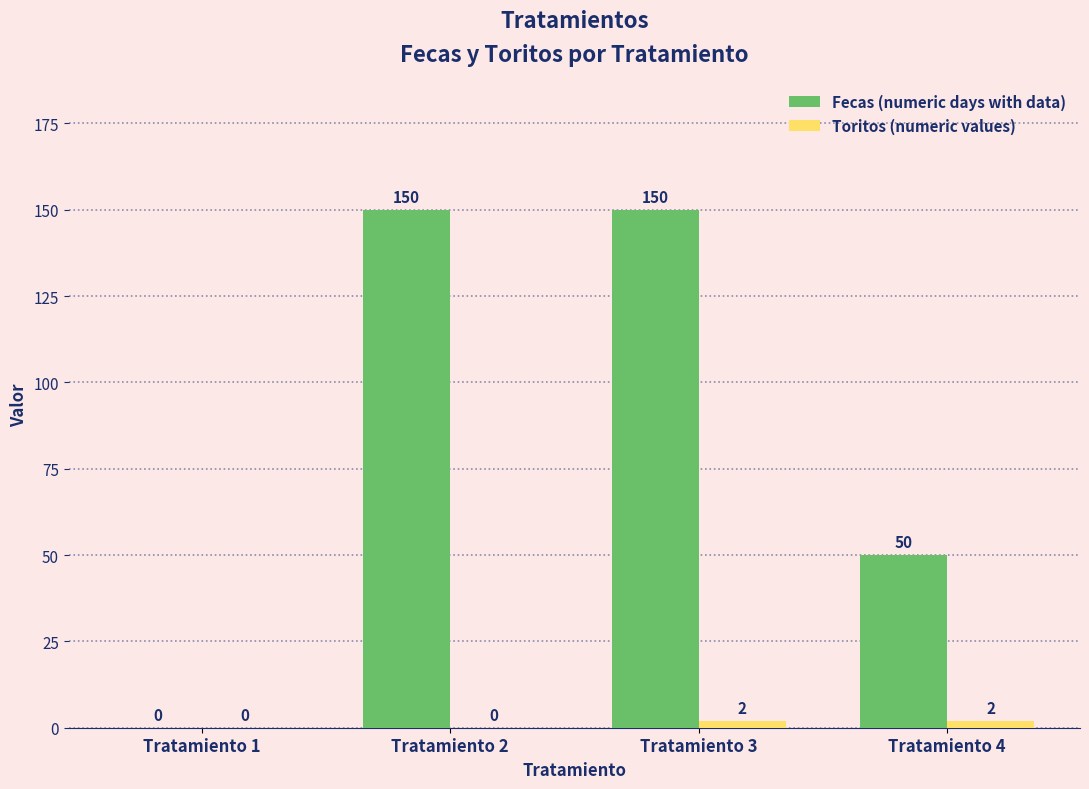

The value of Fecas (numeric days with data) at Tratamiento 2 is 220. True or false?

False